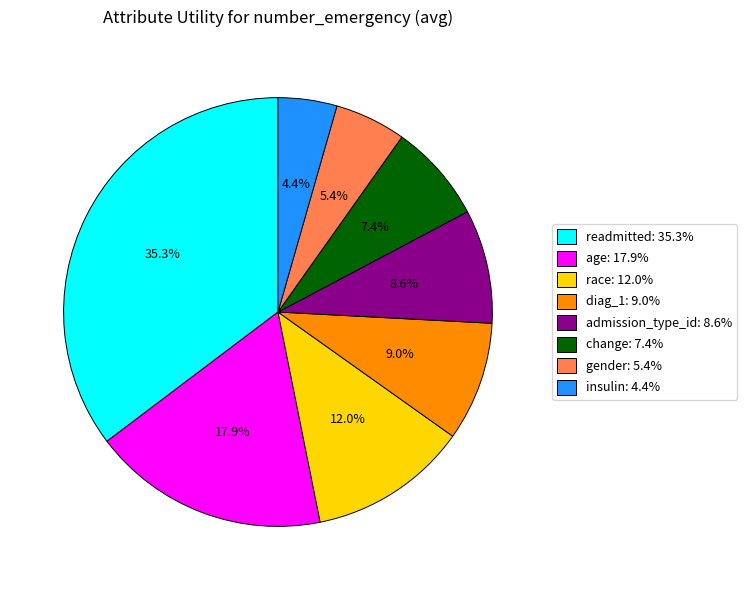

What percentage is the gender slice, to the nearest percent?

5%